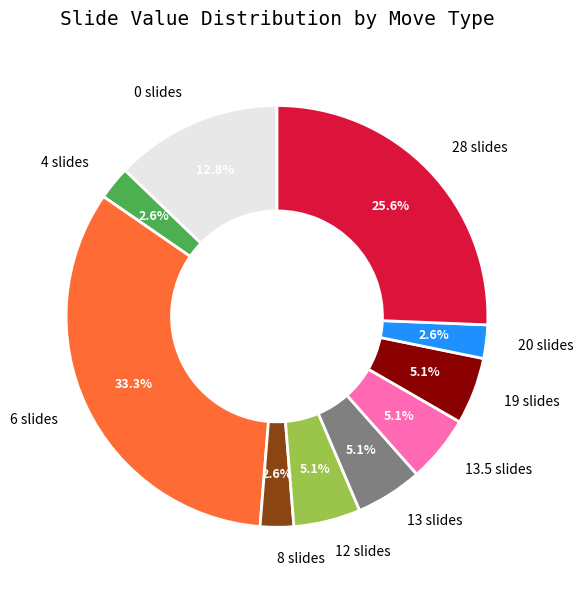

How much of the chart is everything except 13.5 slides?

94.9%